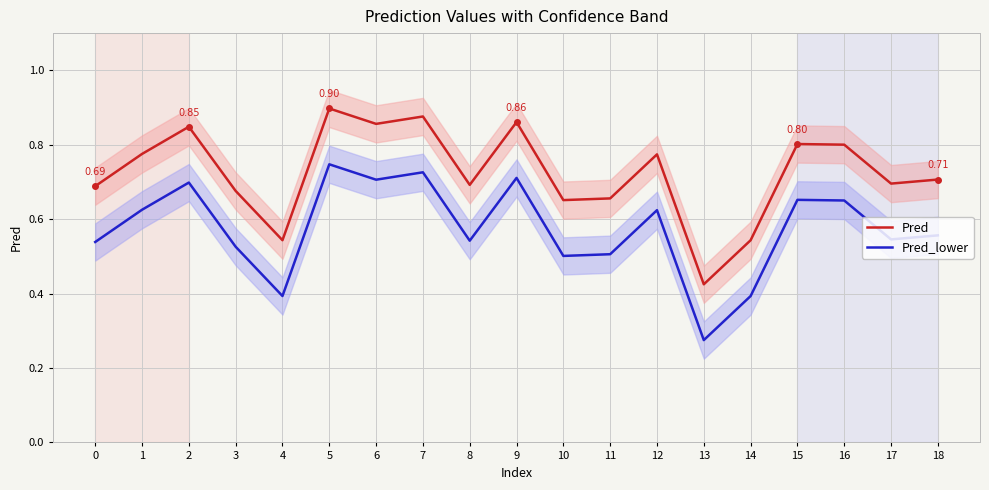

Which category has the lowest value in the Pred series?

13